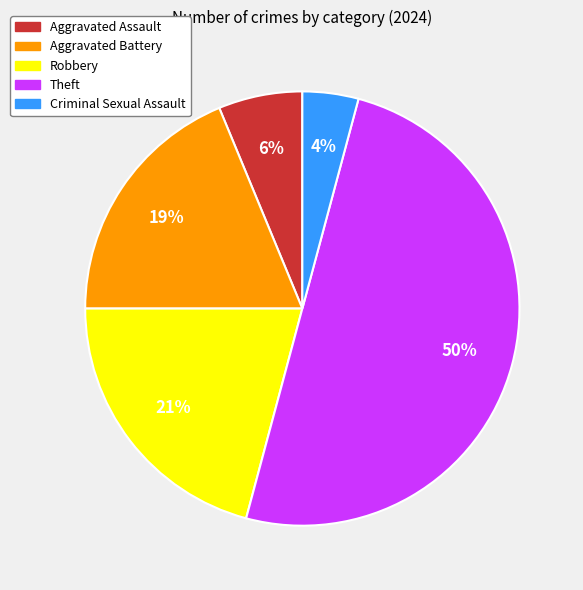

What percentage is the Criminal Sexual Assault slice, to the nearest percent?

4%